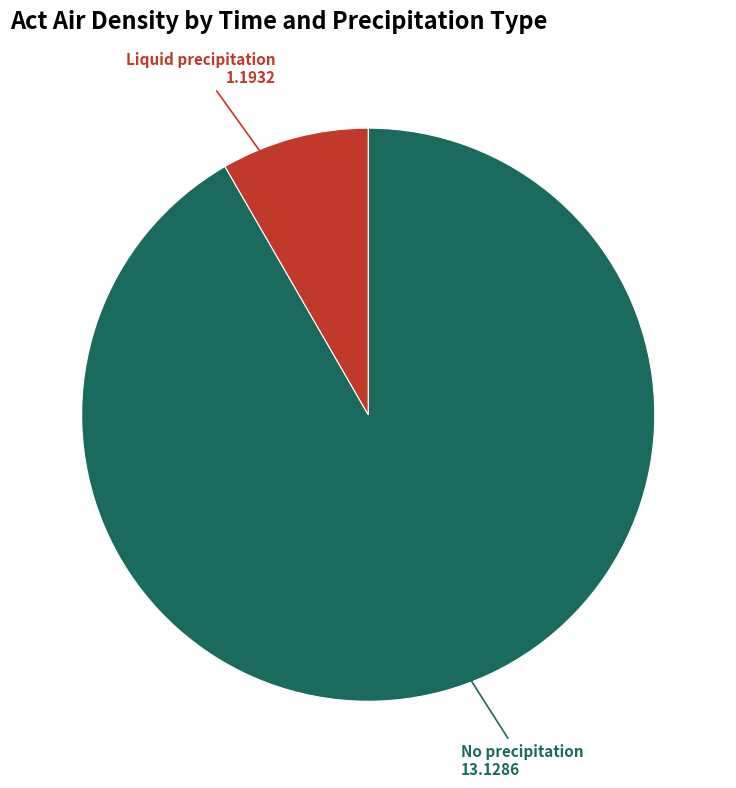

Is there any slice that represents more than half of the pie?

Yes